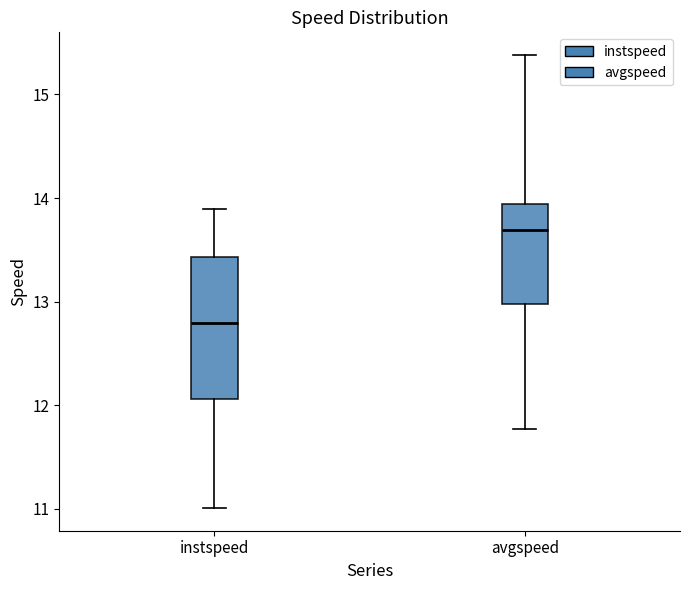

Which box's median line is the lowest?

instspeed